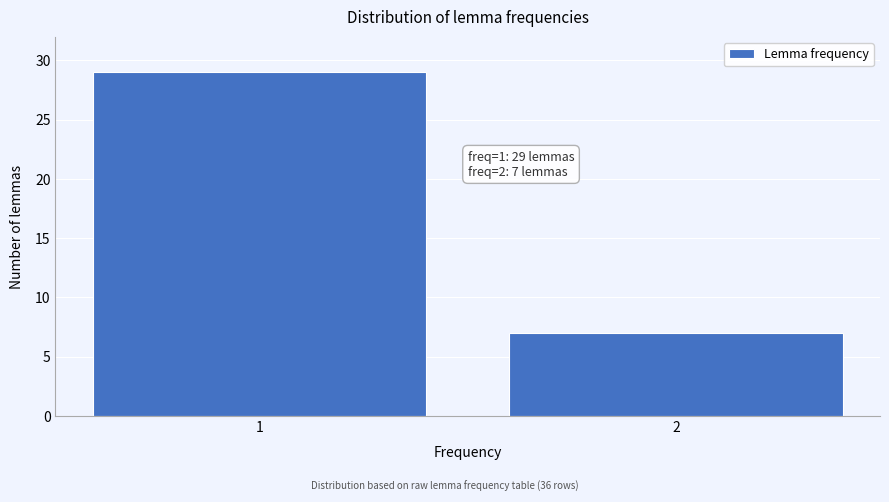

Reading left to right, what are all the values shown in this chart?

29	7